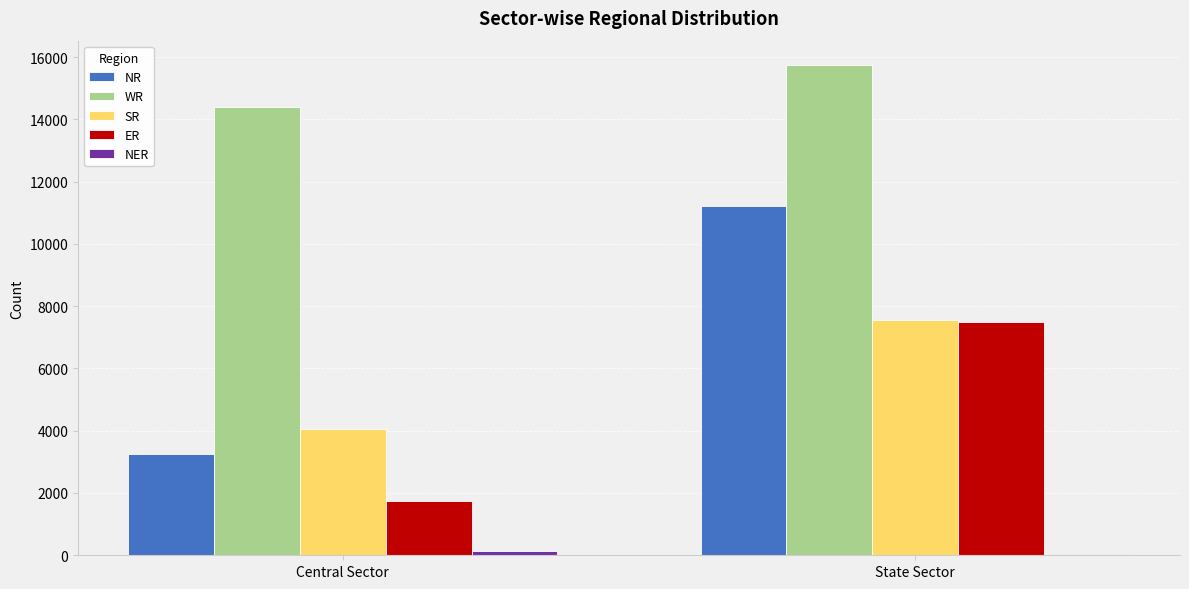

At which category is the sum across all series the highest?

State Sector